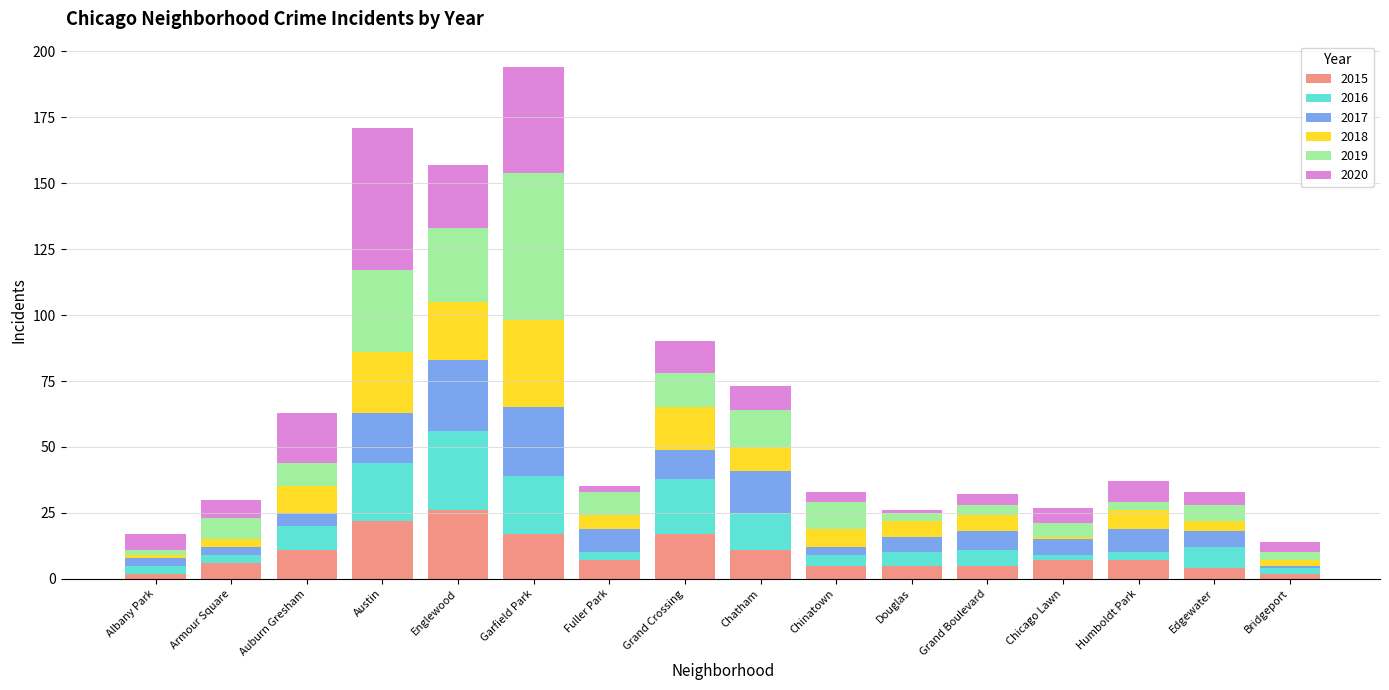

The 2015 series shows 26 at Garfield Park. True or false?

False